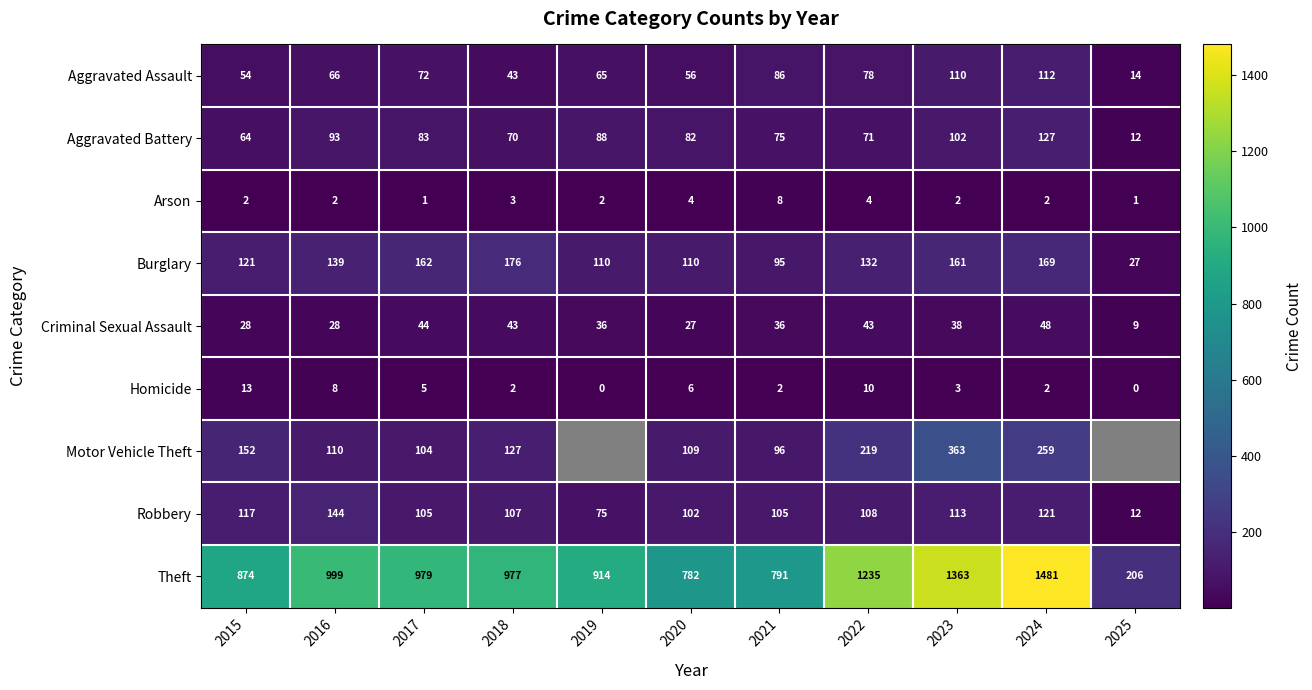

Is it true that Robbery equals 75 at 2019?

True